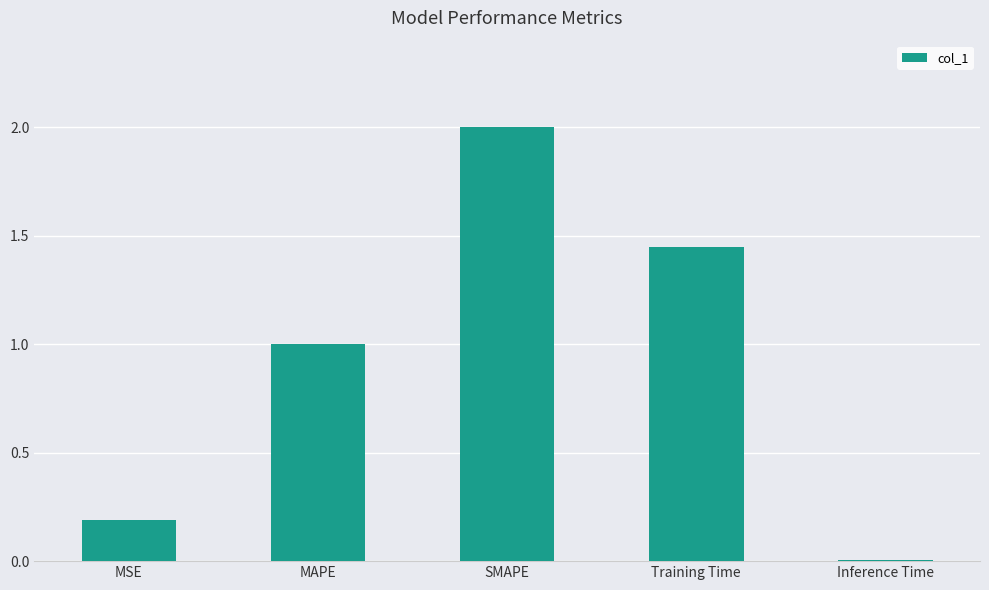

What is the sum of all values?

4.6